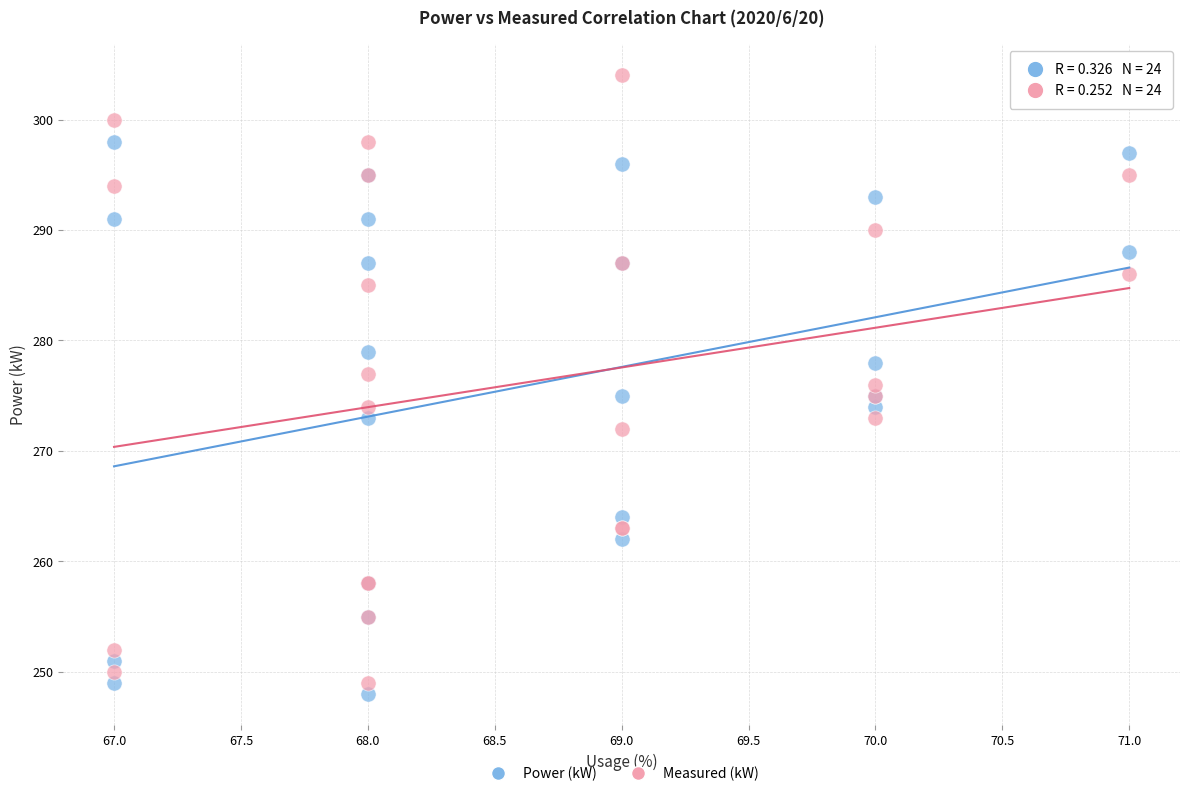

Which series reaches the minimum Y coordinate?

Power (kW)